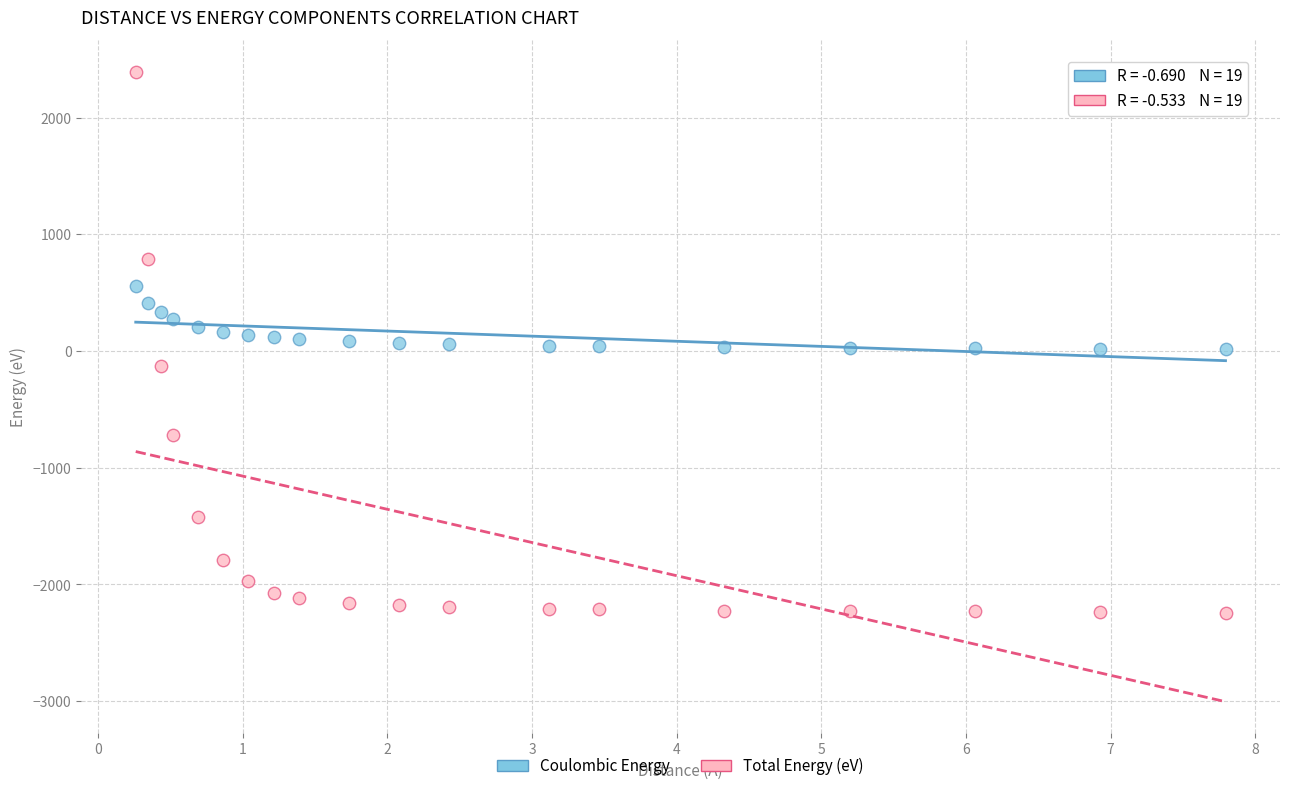

Which series contains the highest Y value?

Total Energy (eV)